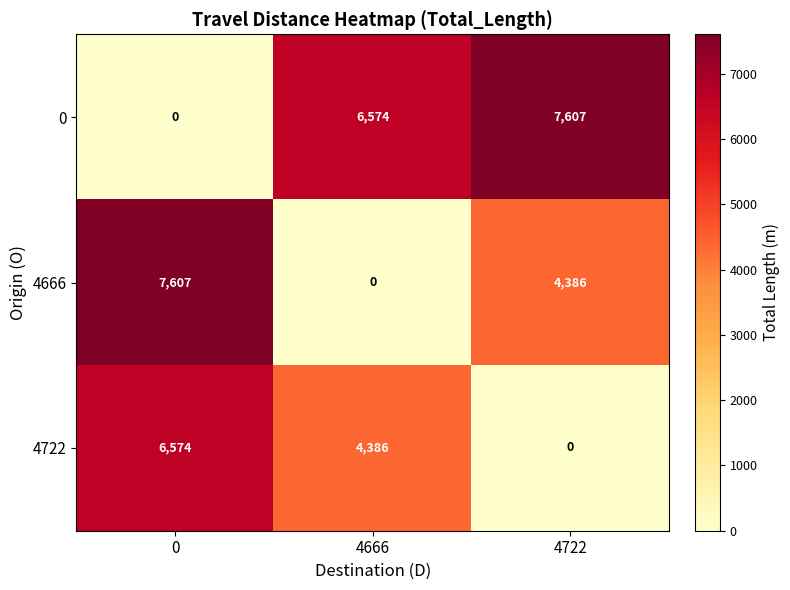

Rank the series by their average value, from lowest to highest.

4722, 4666, 0